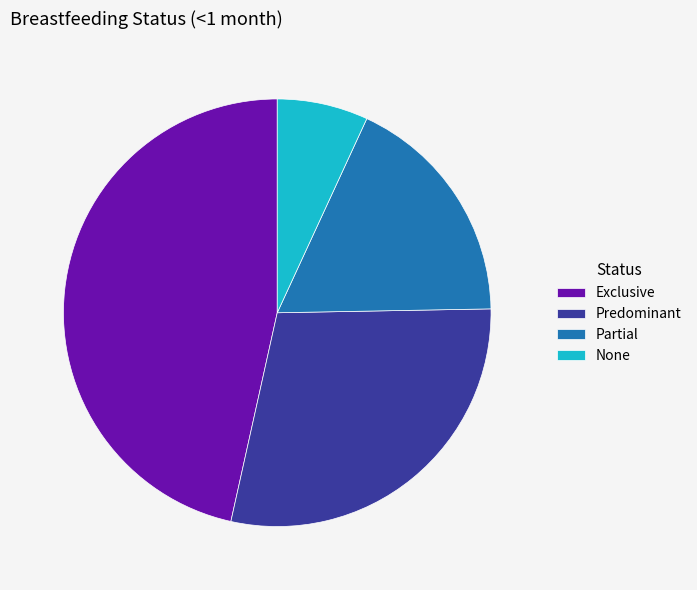

How many slices are in this pie chart?

4